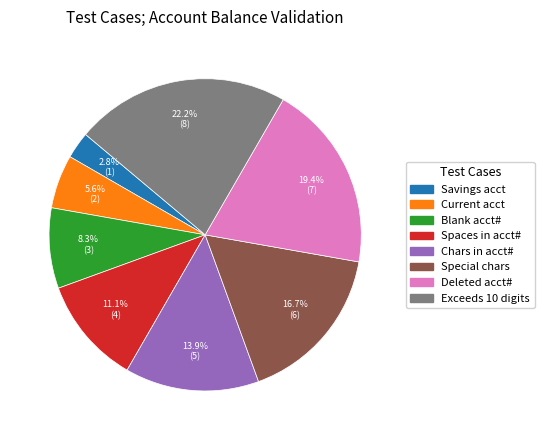

Is there any slice that represents more than half of the pie?

No